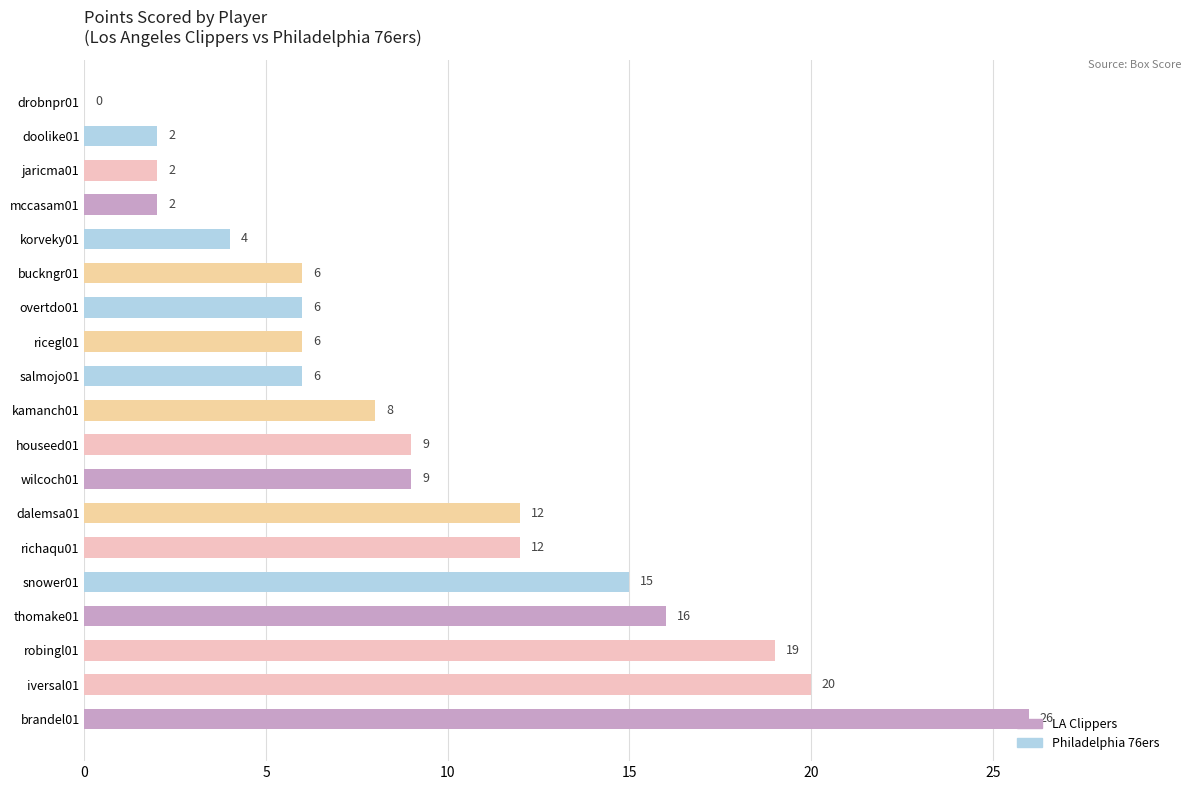

Read the value at snower01, to the nearest 5.

15